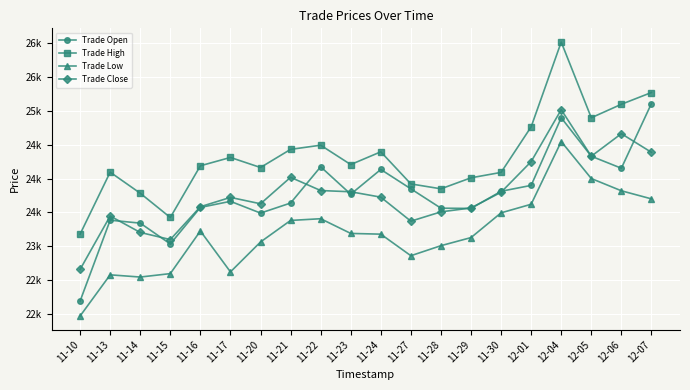

What is the spread (max minus min) of values at 12-06?

1272.8